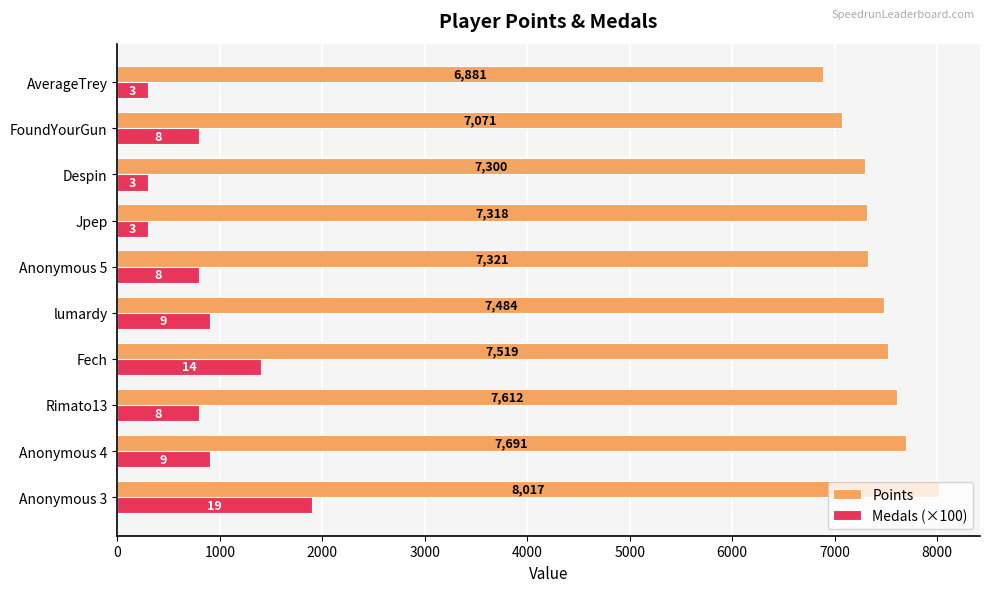

What is the sum of all Medals (×100) values?

8400